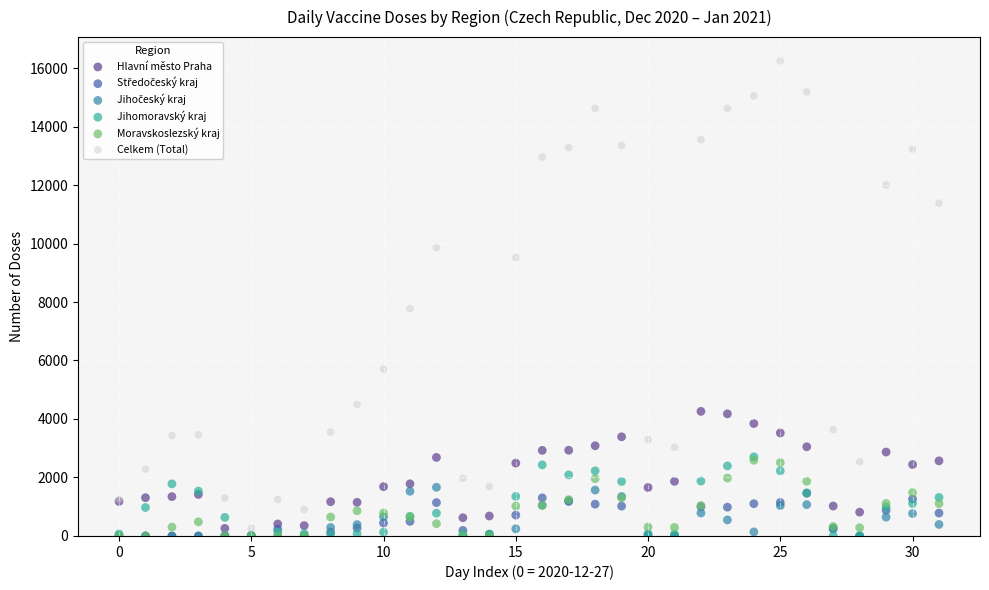

Across all series, what Y value is closest to 8122?

7776